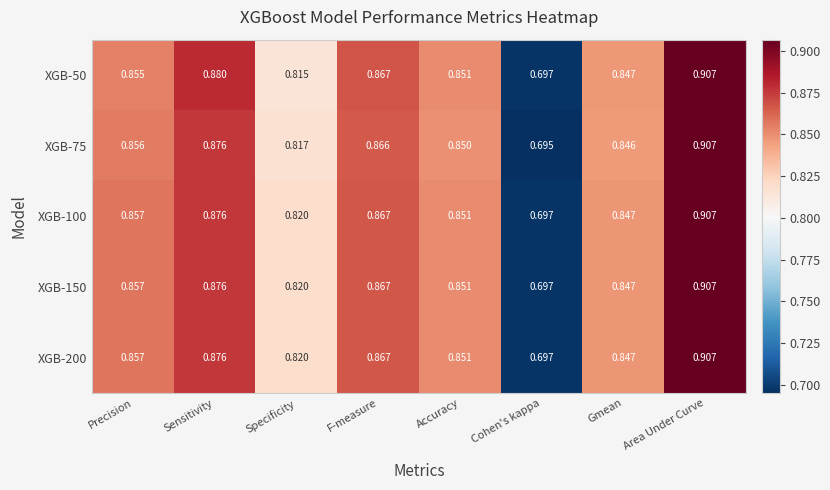

At which category is the sum across all series the highest?

Area Under Curve